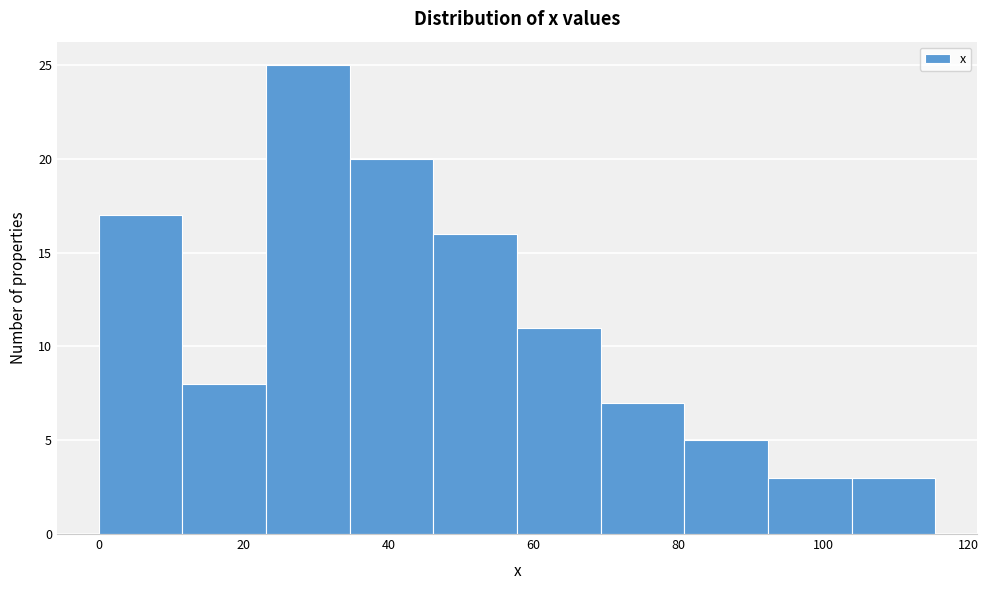

How tall is the bar that spans 70 to 80 on the x-axis? Neither the bar edges nor the heights are printed on the chart, so give them approximately, as read against the axes.

7